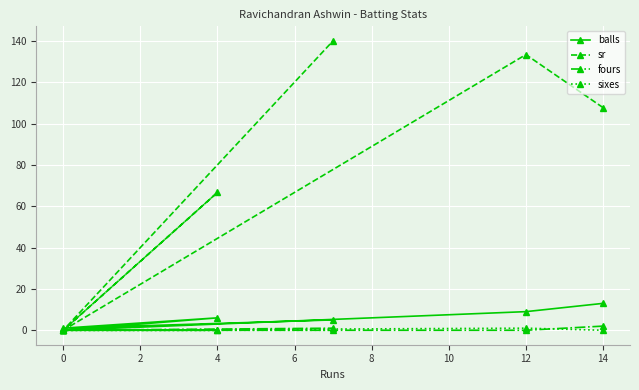

Is it true that fours equals 0.9 at 4?

False